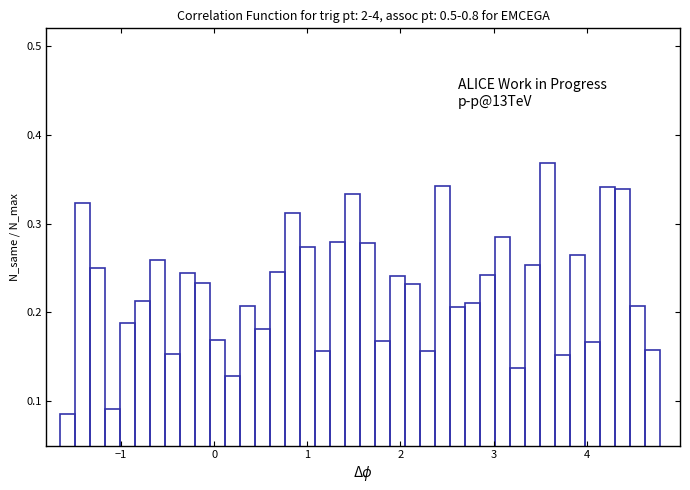

Read against the x-axis, roughly where is the centre of the tallest bar?

3.6